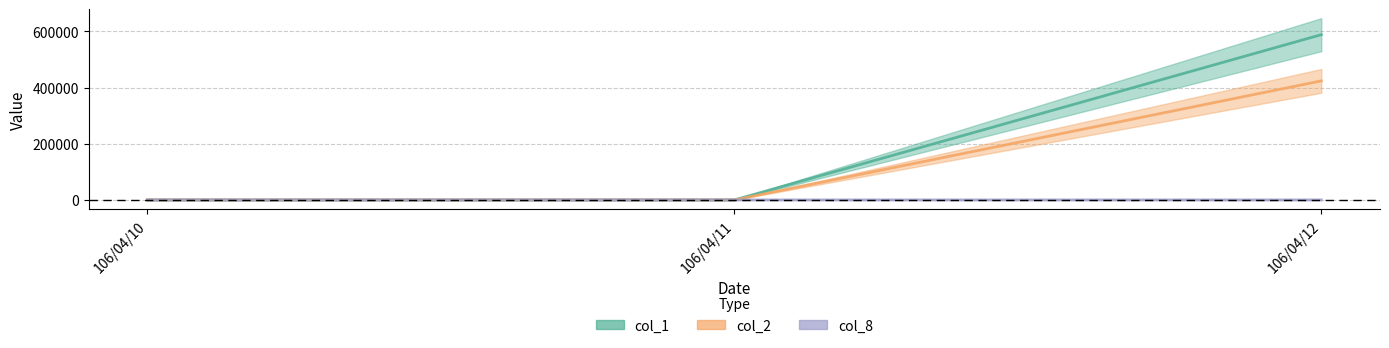

What is the average value of the col_1 series?

196000